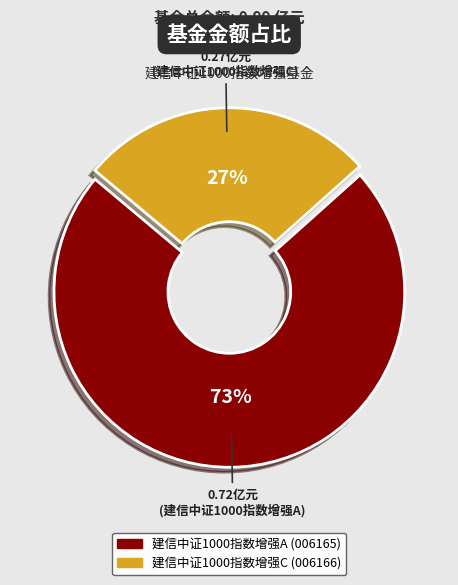

Count the number of slices in the pie.

2